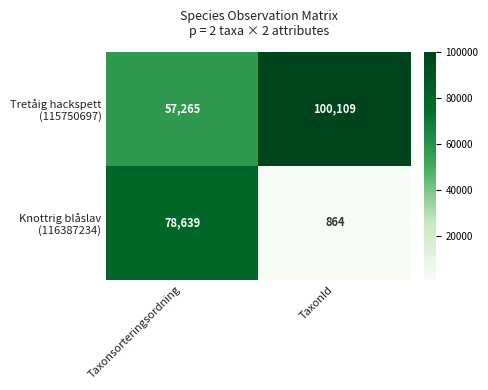

At which category is the sum across all series the highest?

Taxonsorteringsordning